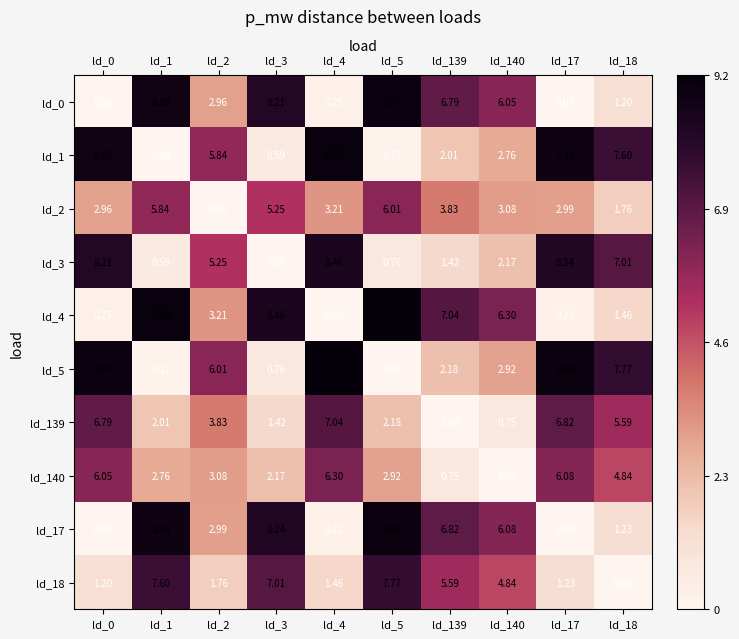

Is the value of ld_17 at ld_5 greater than the value of ld_18 at ld_5?

Yes